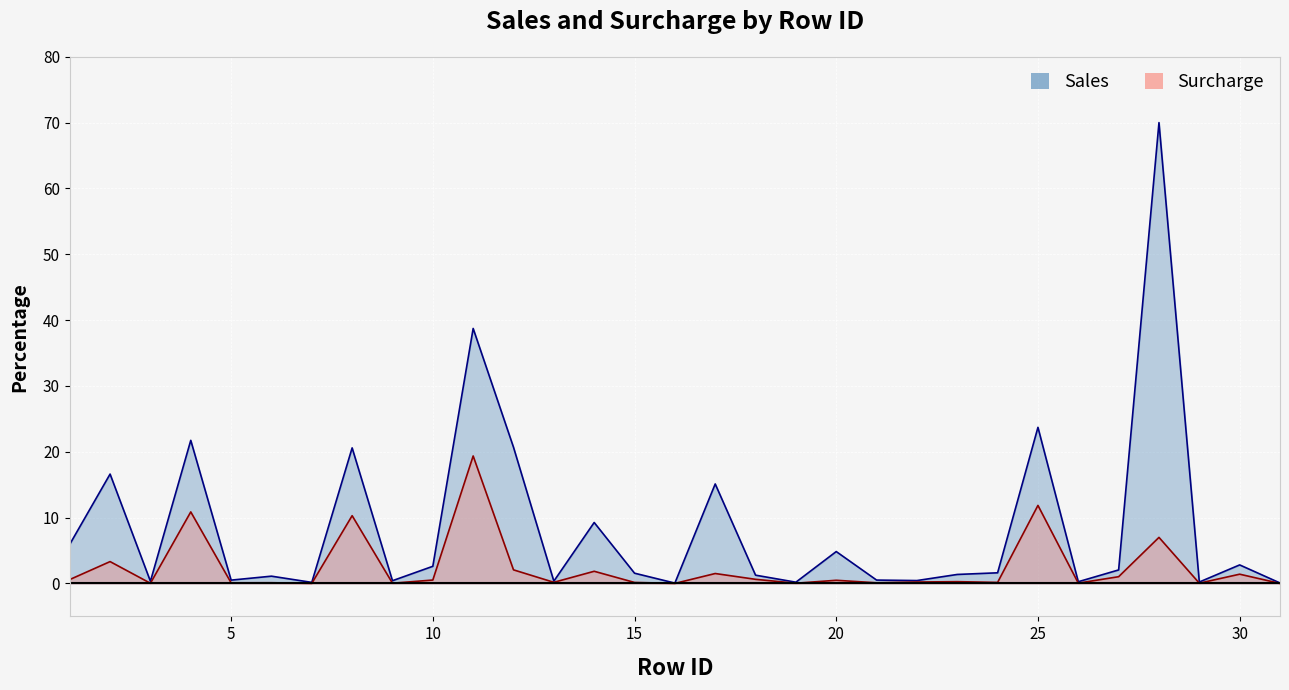

The Surcharge series shows 0.1 at 5. True or false?

True